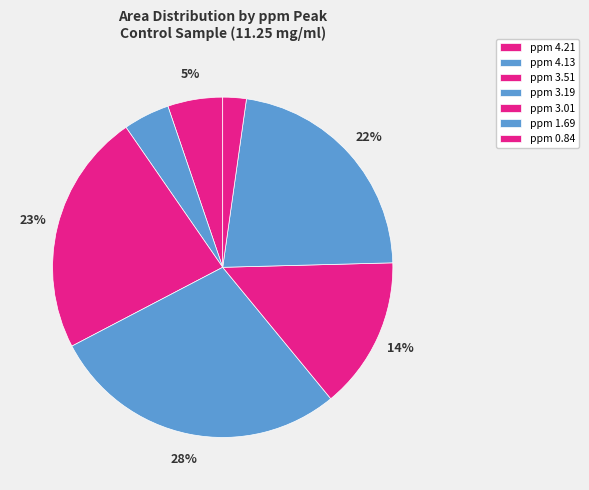

How many segments does this pie chart have?

7